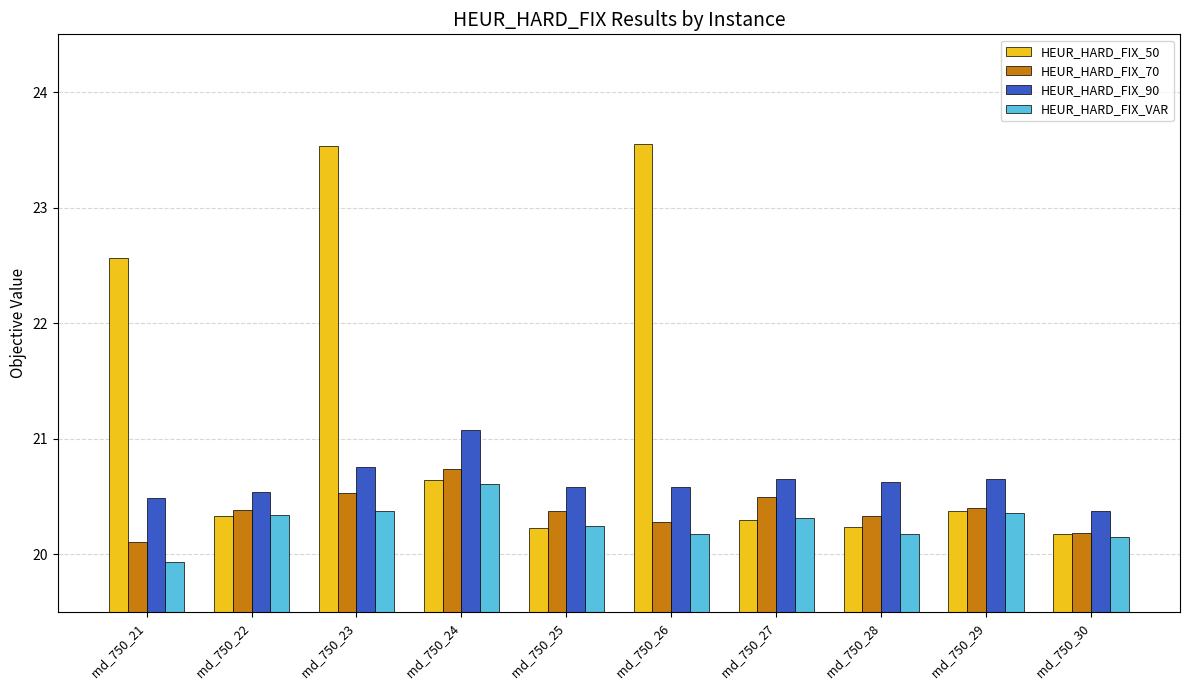

What is the maximum value shown in the chart?

23.5